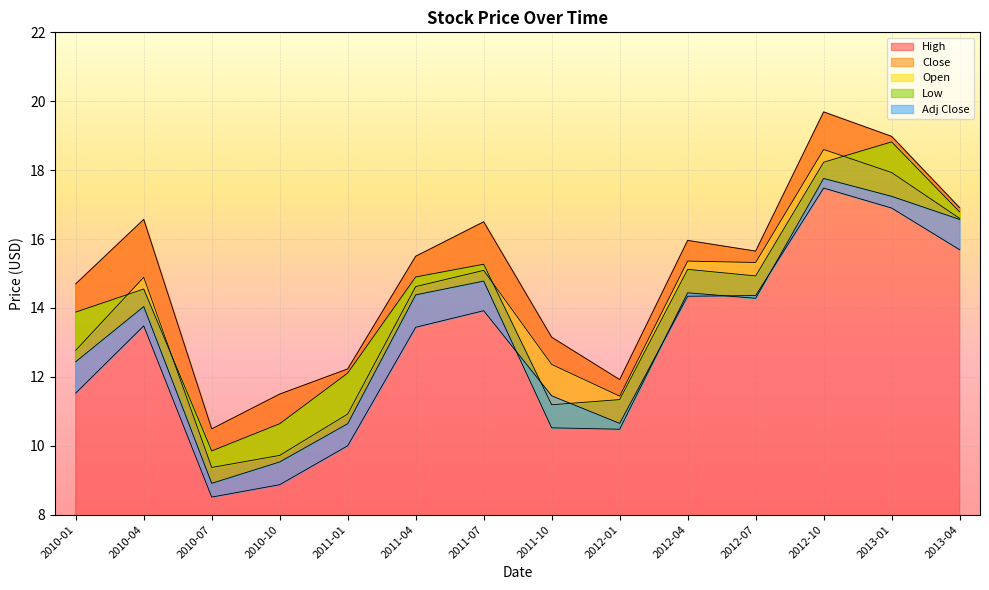

What is the minimum value for Close?

9.4